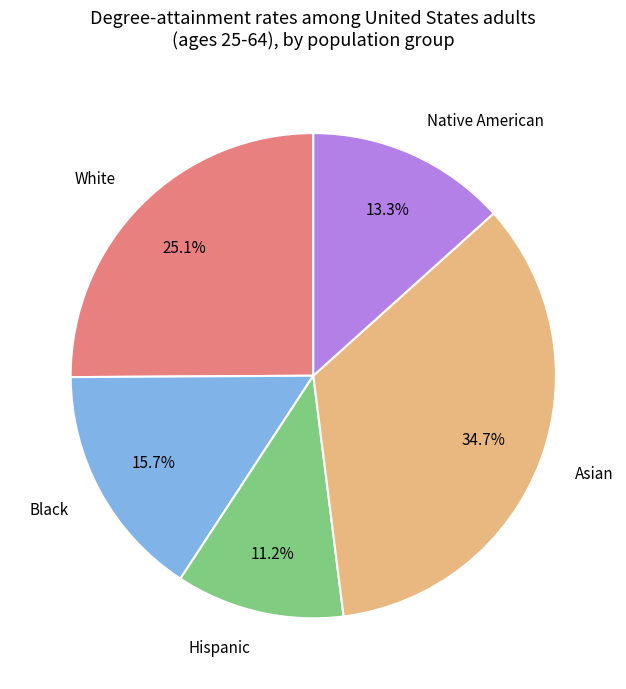

To the nearest percent, what percentage of the pie is White?

25%